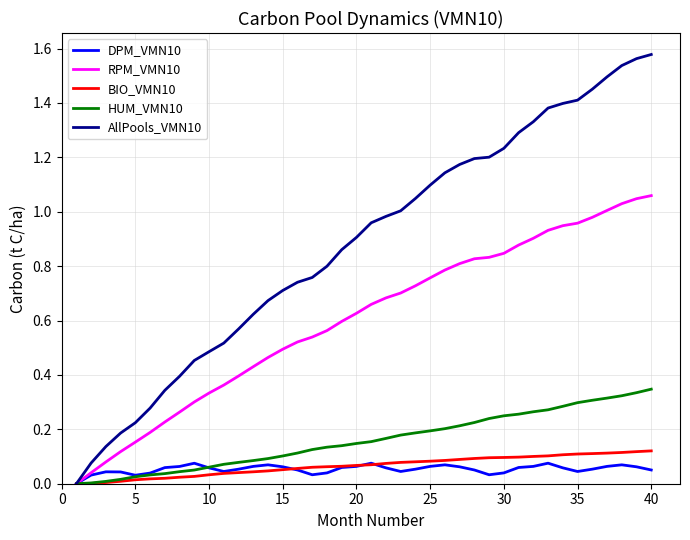

Rank the series by their maximum value, from lowest to highest.

DPM_VMN10, BIO_VMN10, HUM_VMN10, RPM_VMN10, AllPools_VMN10